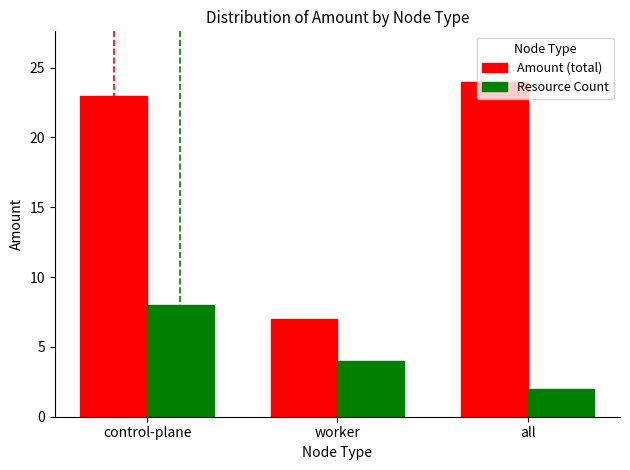

What is the maximum value shown in the chart?

24